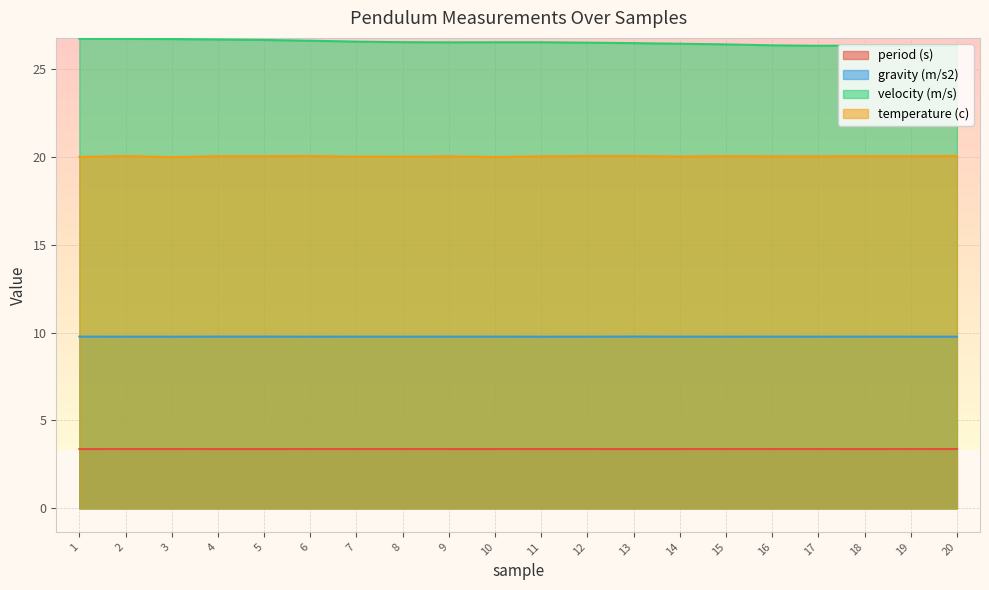

Does the chart display data point markers on the line(s)?

No